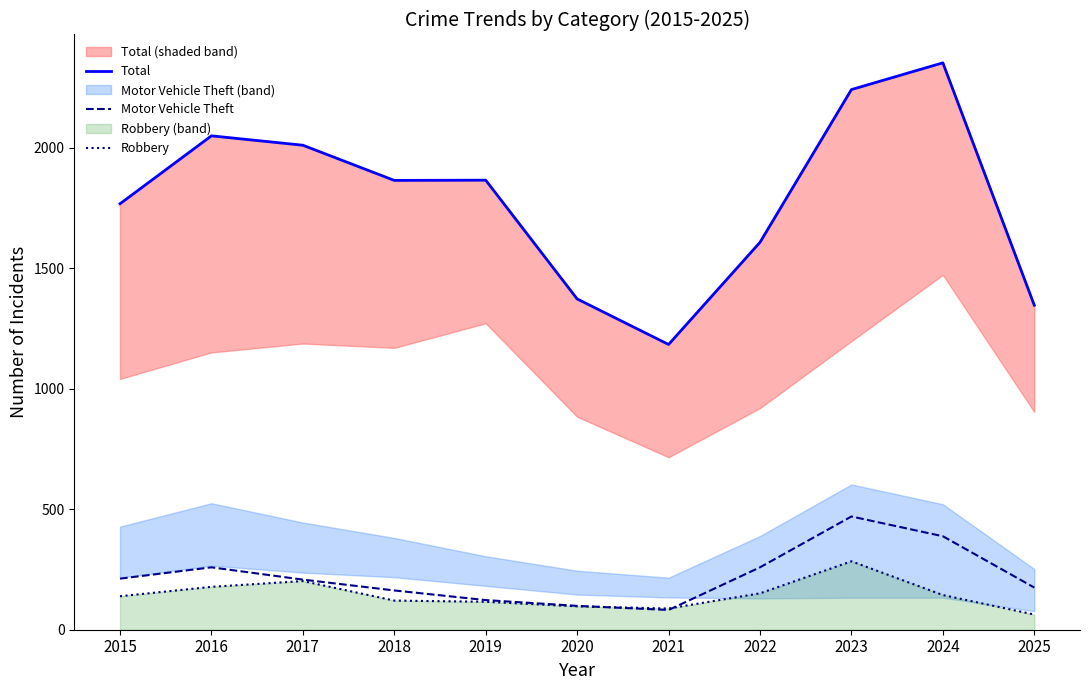

What is the spread (max minus min) of values at 2015?

1629